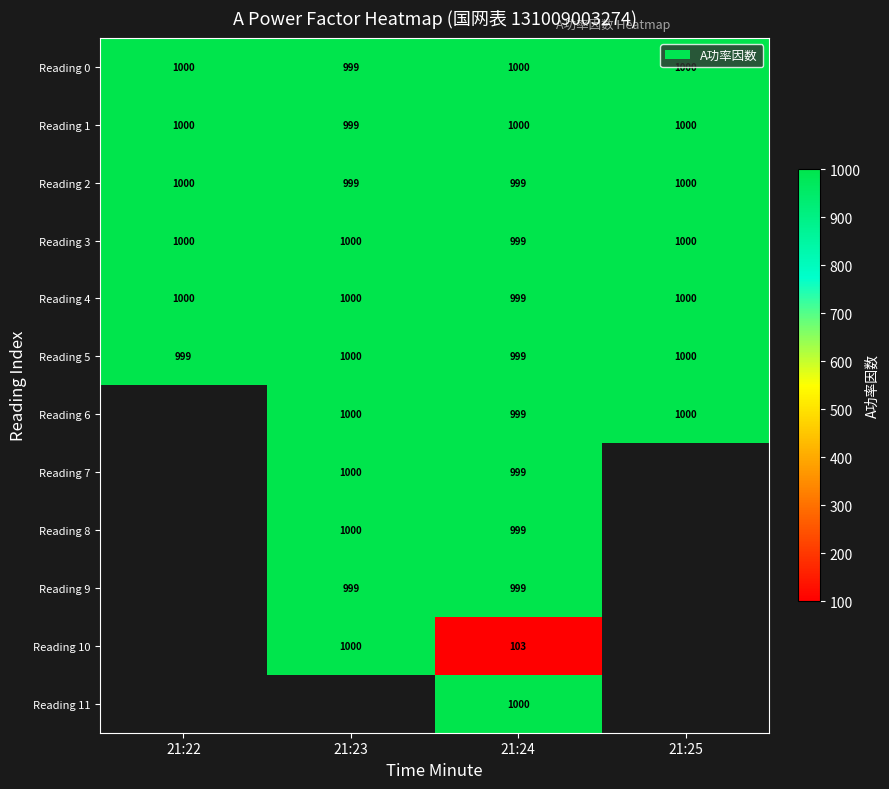

What is the smallest value displayed?

103.0